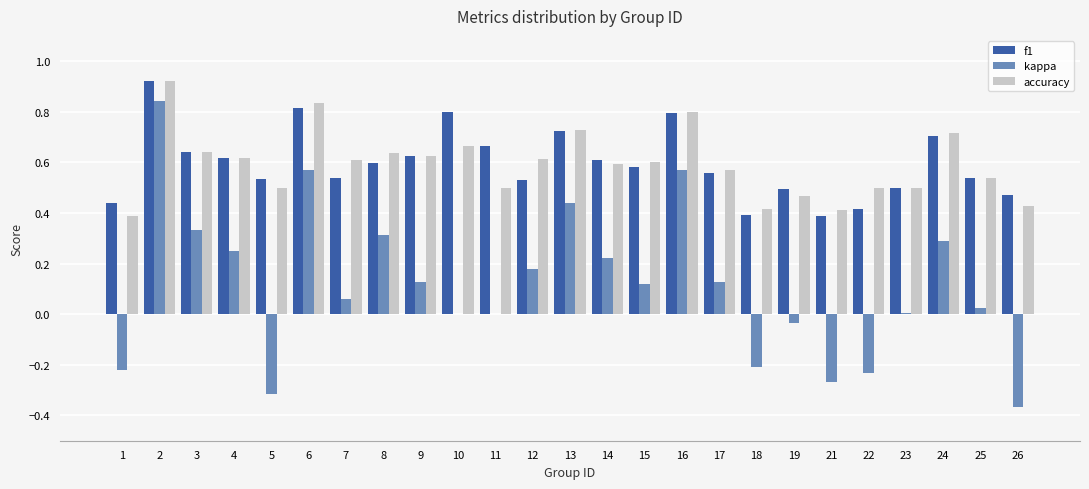

True or false: kappa has a value of -0.7 at 10.

False